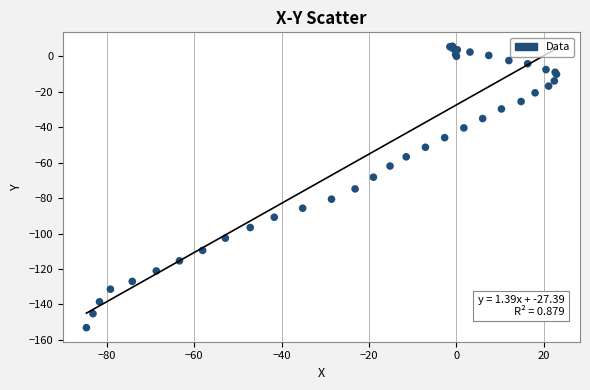

What Y value in the scatter plot is closest to -73?

-74.8